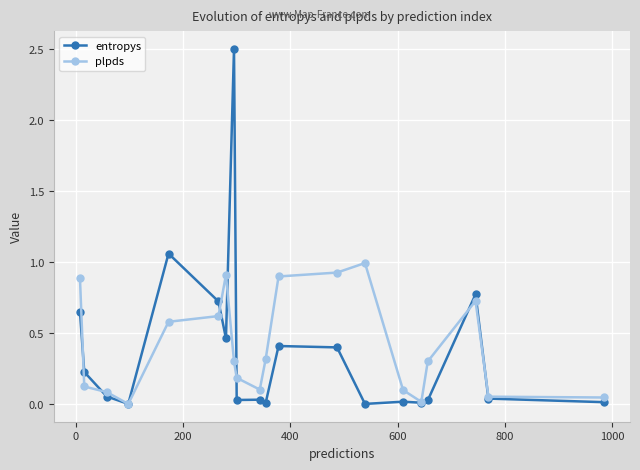

True or false: entropys has more than 1 points higher than both neighbors.

True